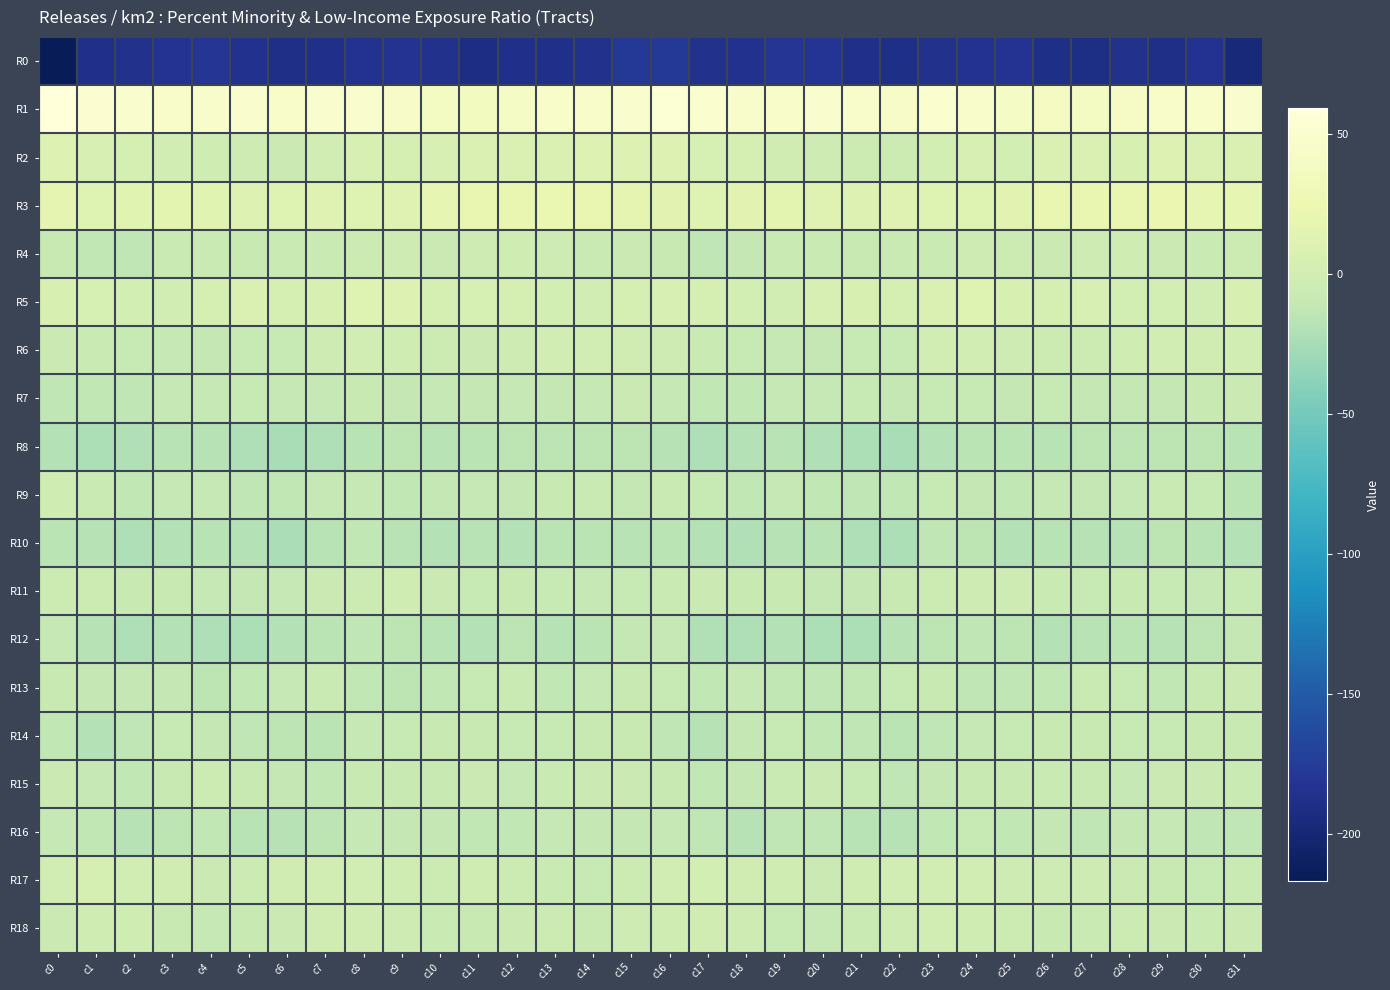

Between c5 and c21, which is larger?

c5